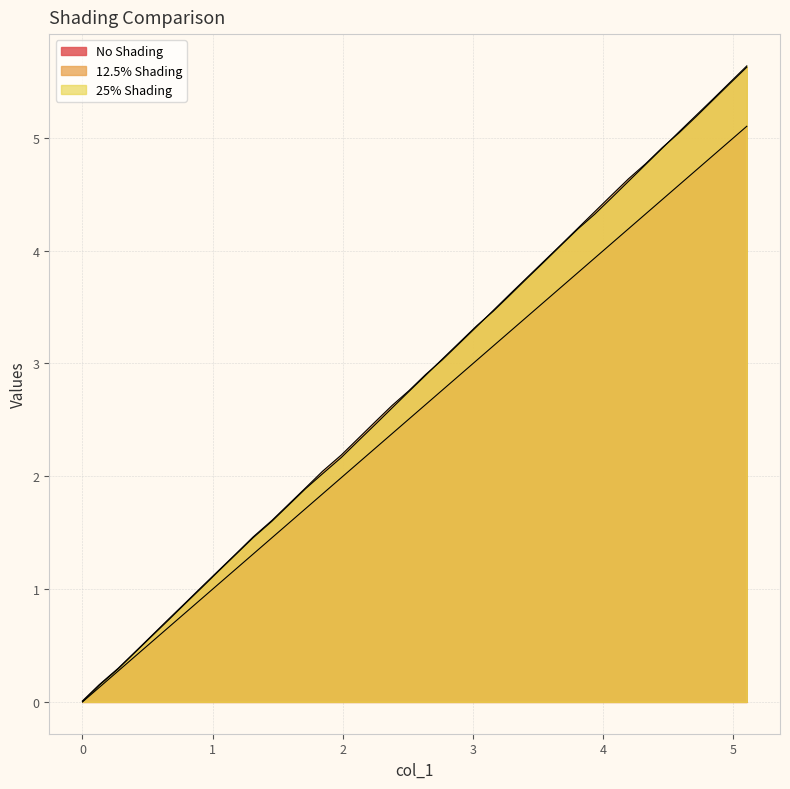

Reading right to left, extract all data points from this chart.

No Shading: 5.1	5.0	4.8	4.7	4.6	4.5	4.3	4.2	4.1	3.9	3.8	3.7	3.5	3.4	3.3	3.2	3.0	2.9	2.8	2.6	2.5	2.4	2.2	2.1	2.0	1.8	1.7	1.6	1.5	1.3	1.2	1.1	0.9	0.8	0.7	0.5	0.4	0.3	0.1	0.0
12.5% Shading: 5.6	5.5	5.3	5.2	5.0	4.9	4.8	4.6	4.5	4.3	4.2	4.1	3.9	3.8	3.6	3.5	3.3	3.2	3.0	2.9	2.8	2.6	2.5	2.3	2.2	2.0	1.9	1.8	1.6	1.5	1.3	1.2	1.0	0.9	0.7	0.6	0.4	0.3	0.2	0.0
25% Shading: 5.6	5.5	5.3	5.2	5.1	4.9	4.8	4.6	4.5	4.3	4.2	4.0	3.9	3.8	3.6	3.5	3.3	3.2	3.0	2.9	2.8	2.6	2.5	2.3	2.2	2.0	1.9	1.7	1.6	1.5	1.3	1.2	1.0	0.9	0.7	0.6	0.4	0.3	0.1	0.0